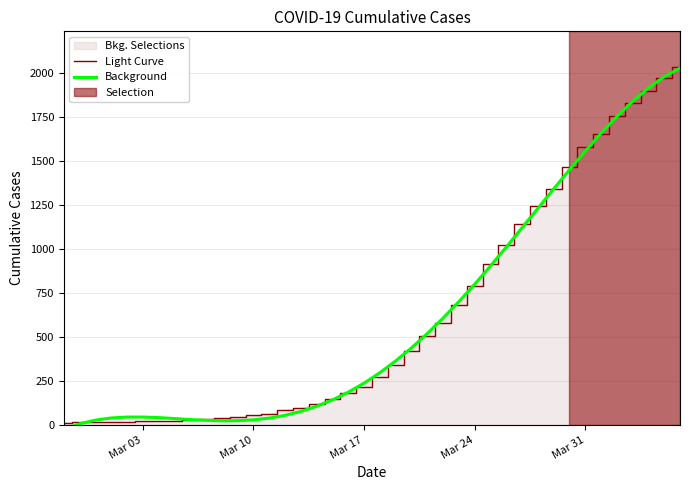

What is the spread (max minus min) of values at Mar 03?

25.2